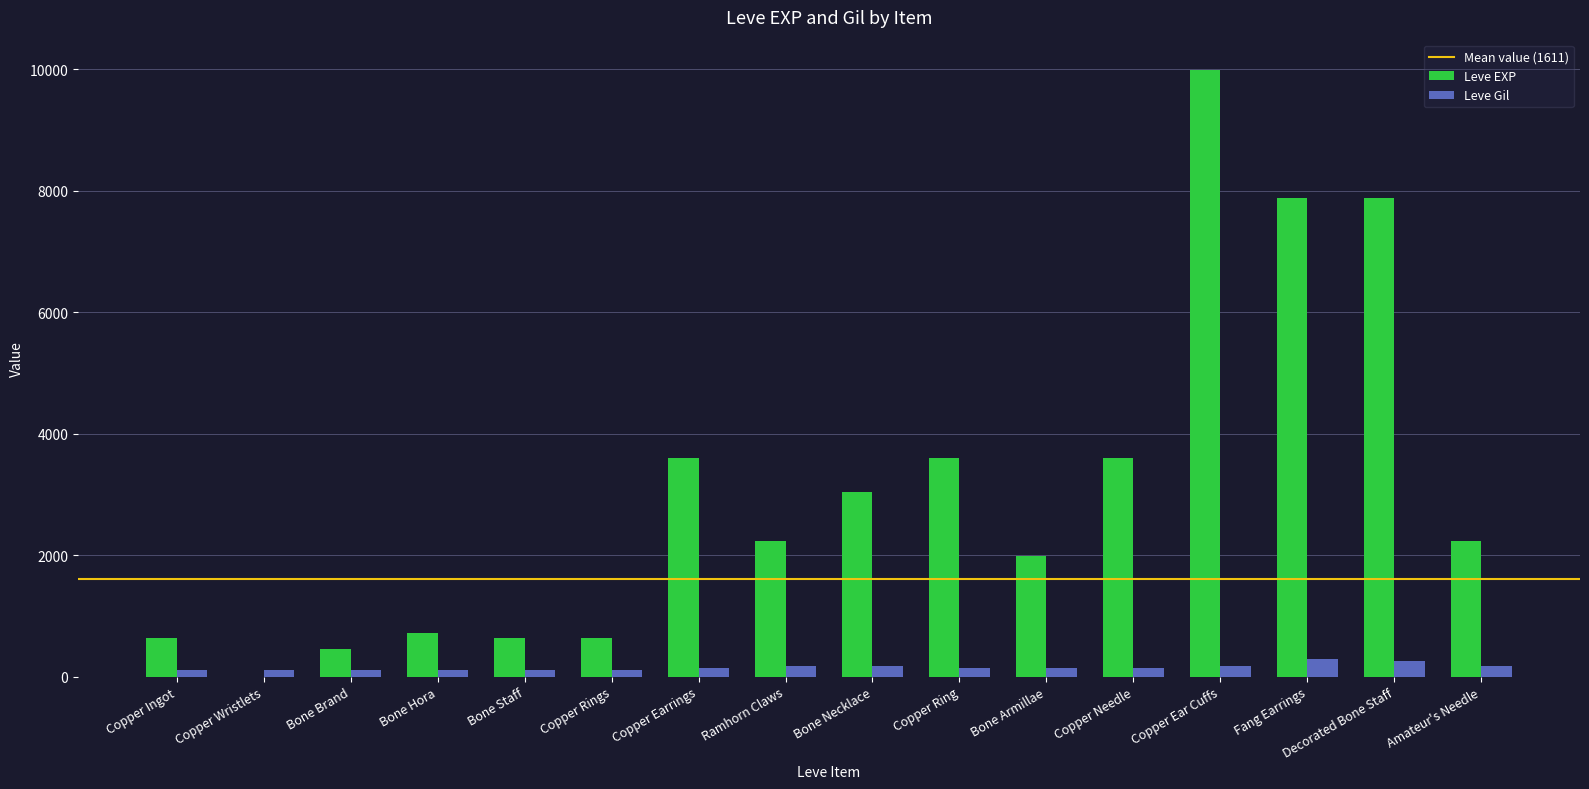

At which category is the sum across all series the highest?

Copper Ear Cuffs